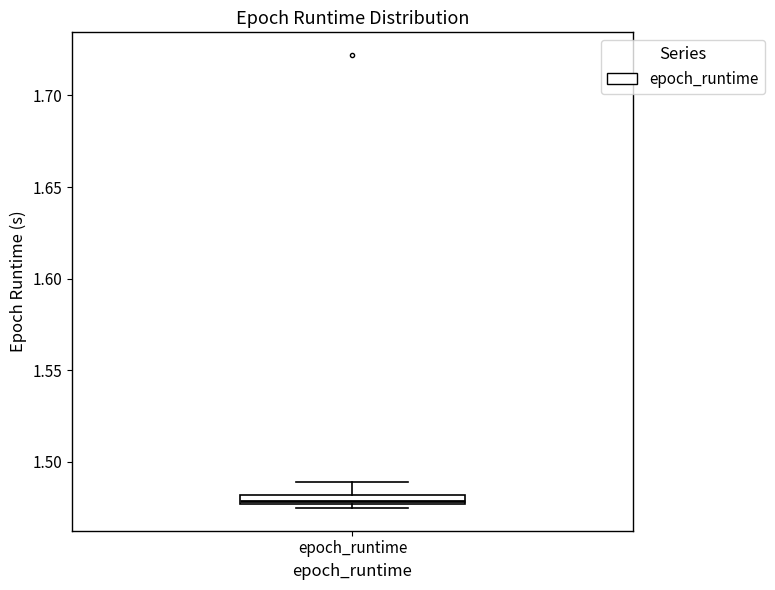

Where is the upper edge of the box for epoch_runtime on the y-axis? The values are not printed on the chart, so give them approximately, as read against the axis.

1.480